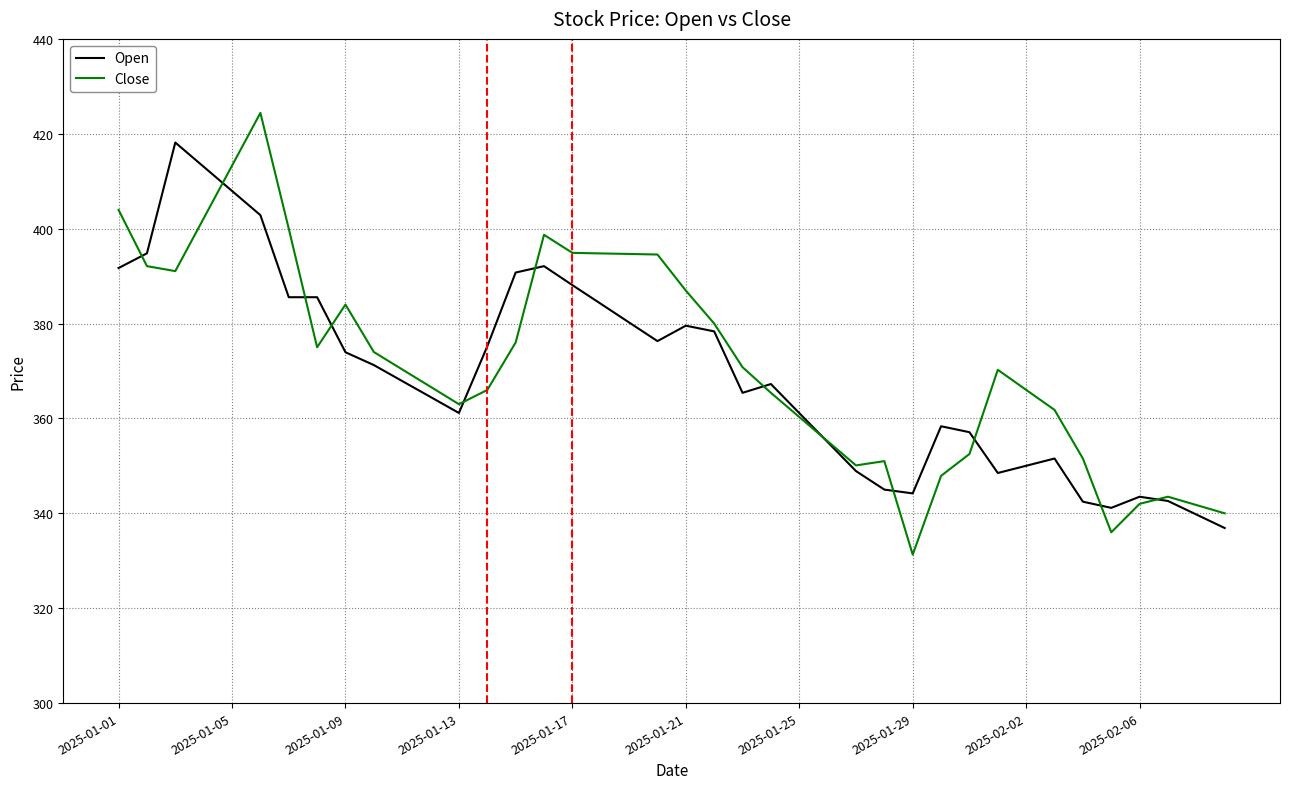

What is the smallest value displayed?

331.3